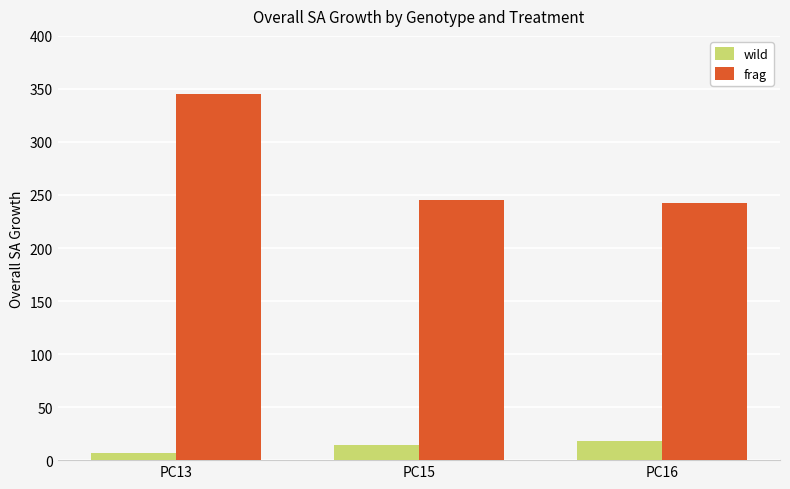

What is the sum of all wild values?

38.7